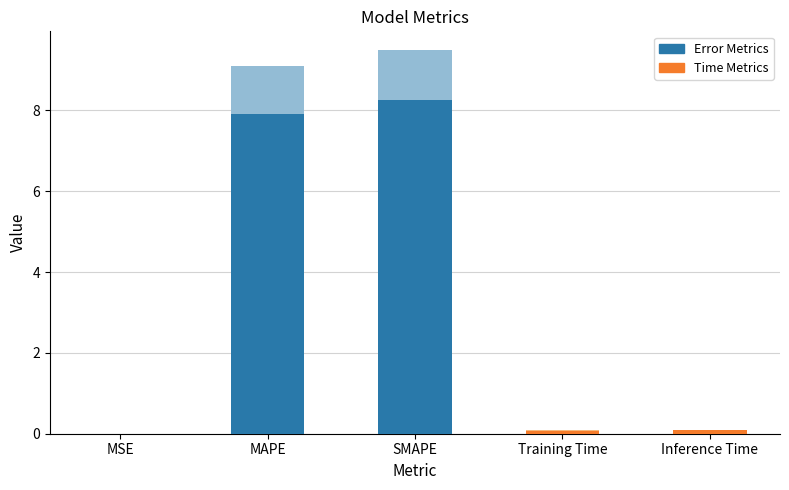

Reading right to left, extract all data points from this chart.

Inference Time=0.1	Training Time=0.1	SMAPE=9.5	MAPE=9.1	MSE=0.0